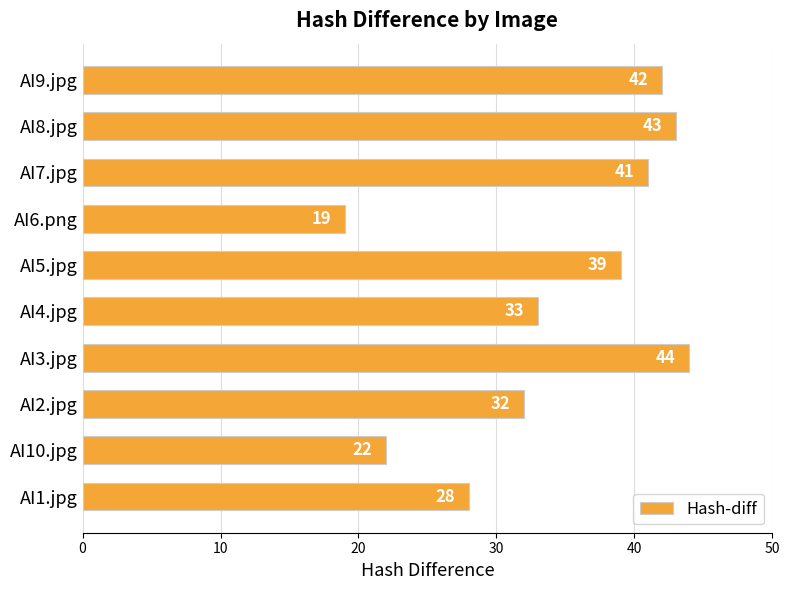

Which has a higher value, AI2.jpg or AI4.jpg?

AI4.jpg